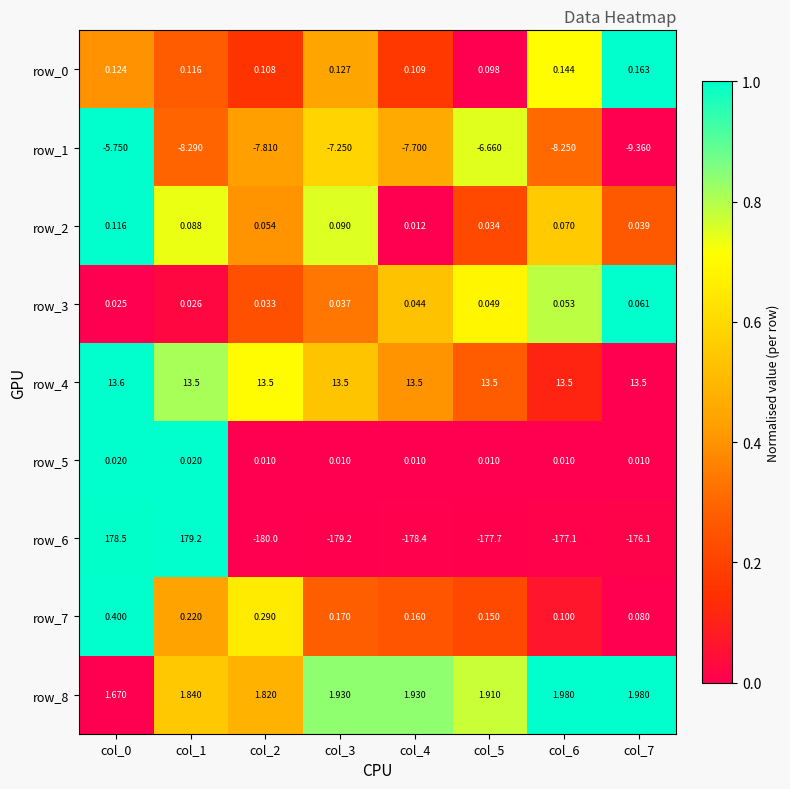

The row_1 series shows 0.2 at col_2. True or false?

False